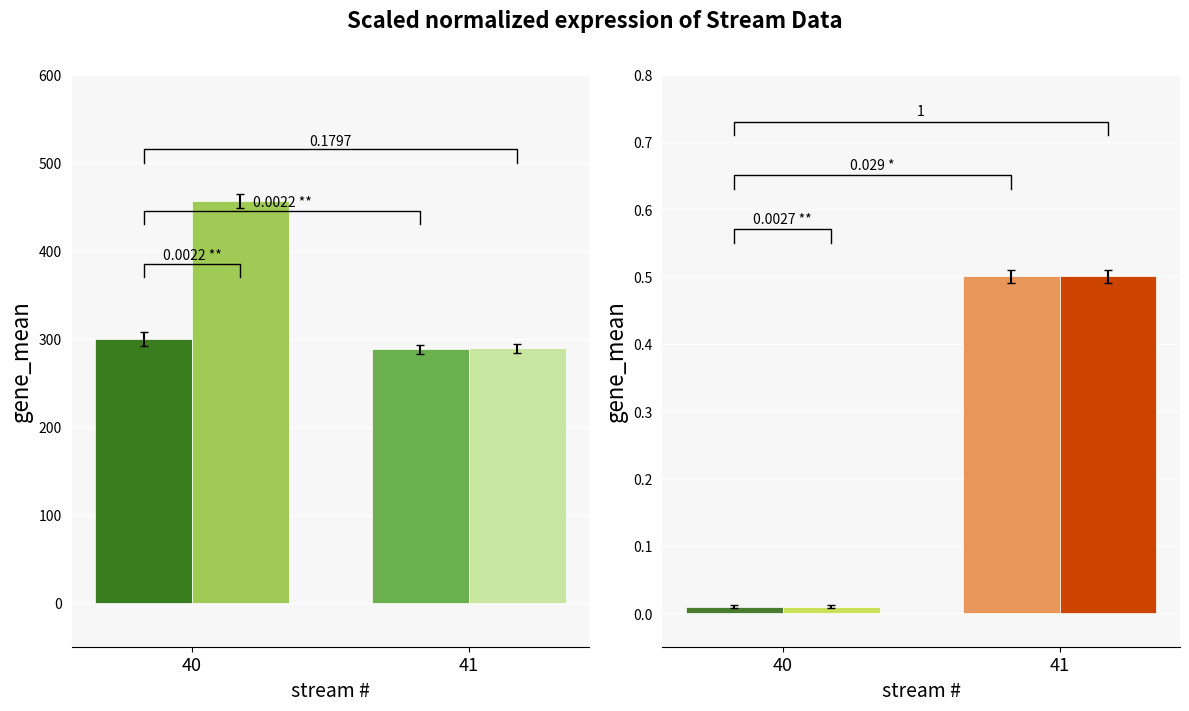

What is the lowest value of the T_out [K] series?

288.8